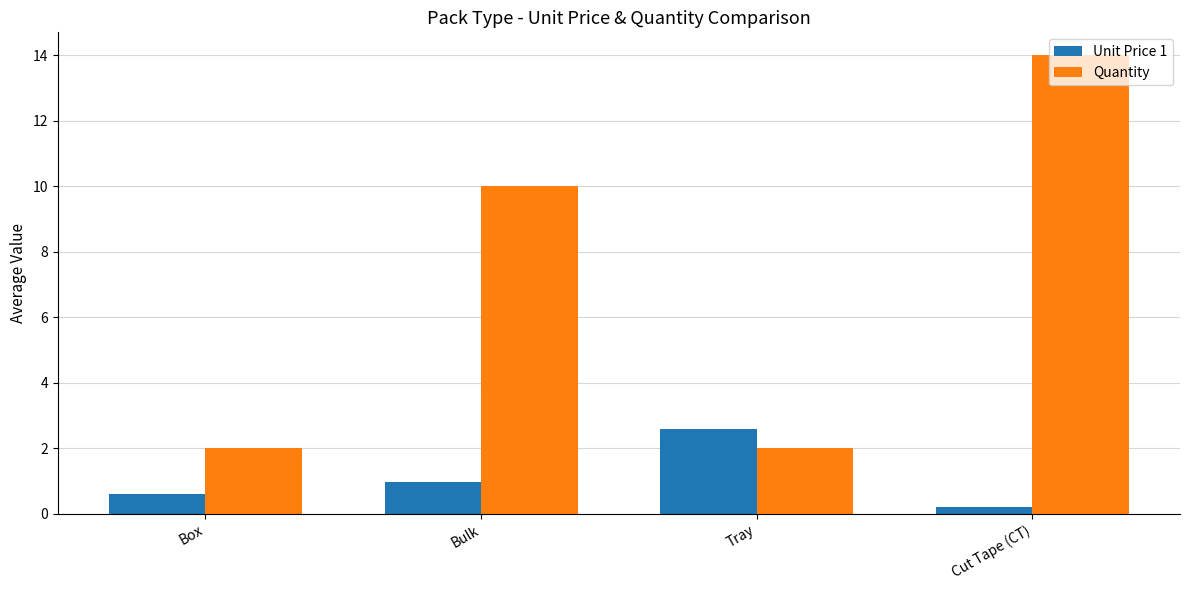

What position from the right is Bulk?

3